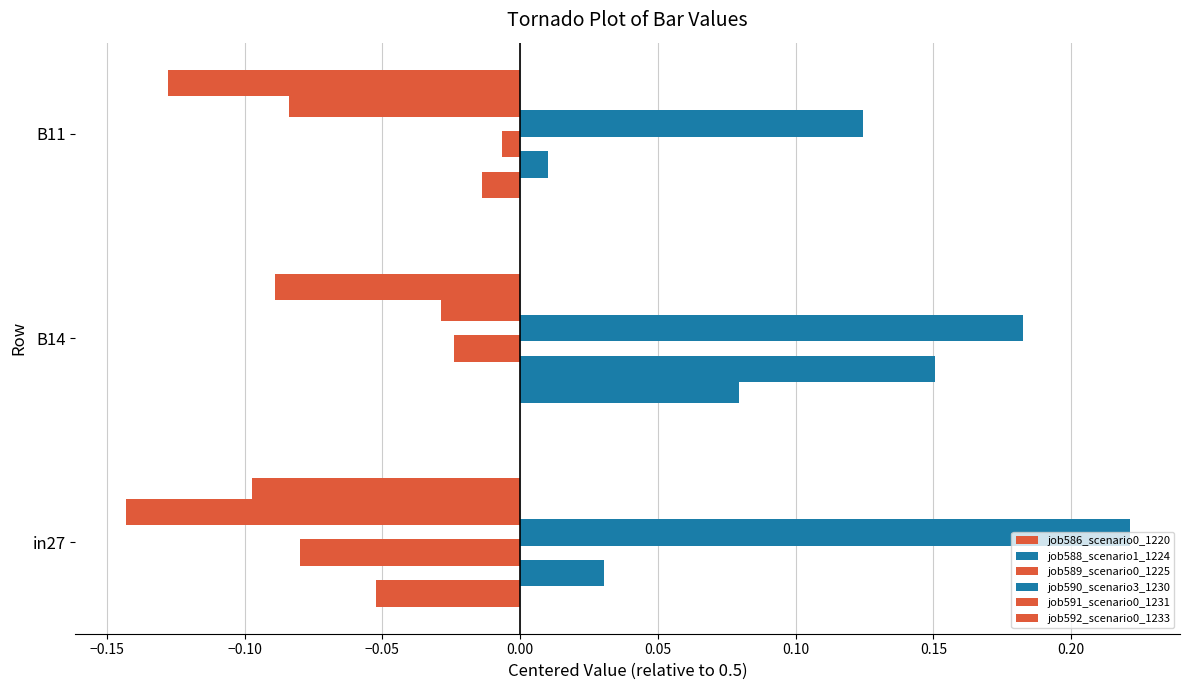

Count the number of data series in this chart.

6